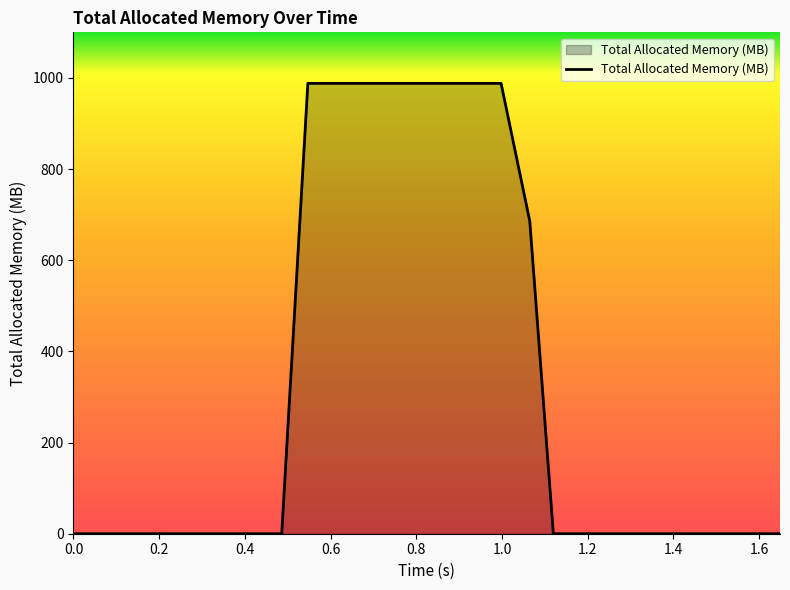

How many values exceed 0?

9